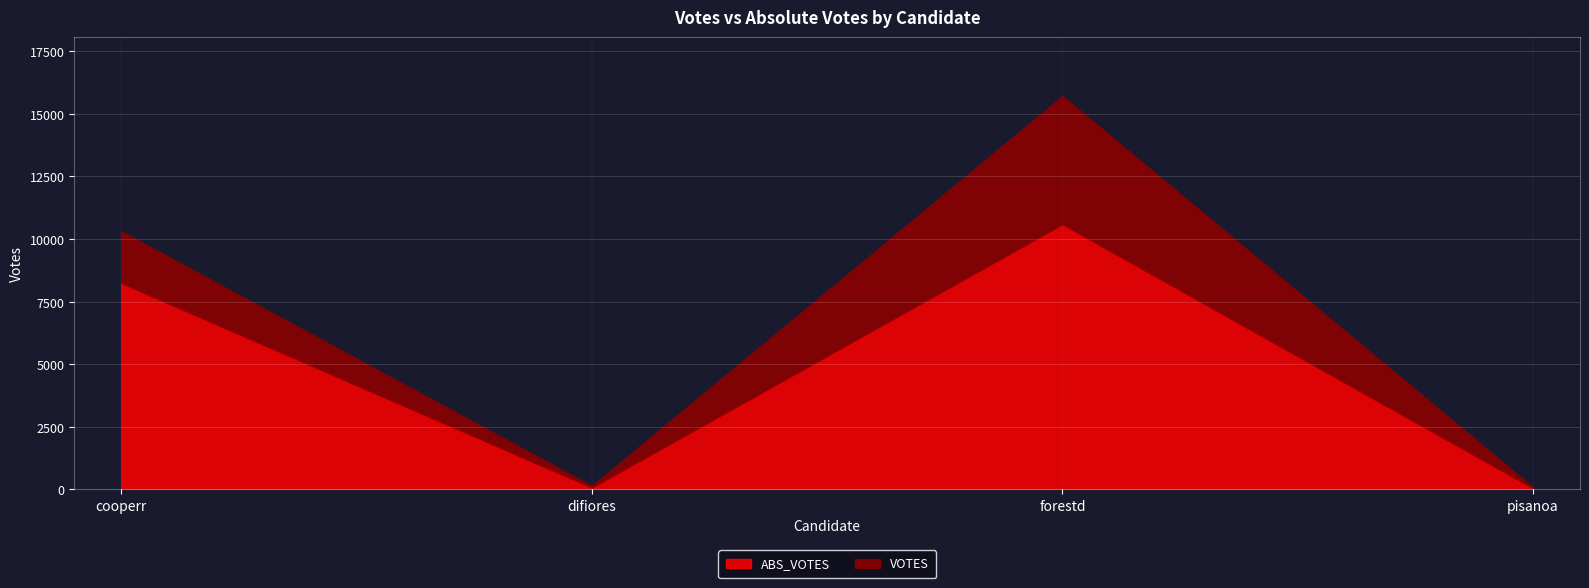

What are all the series names shown in the legend?

ABS_VOTES, VOTES